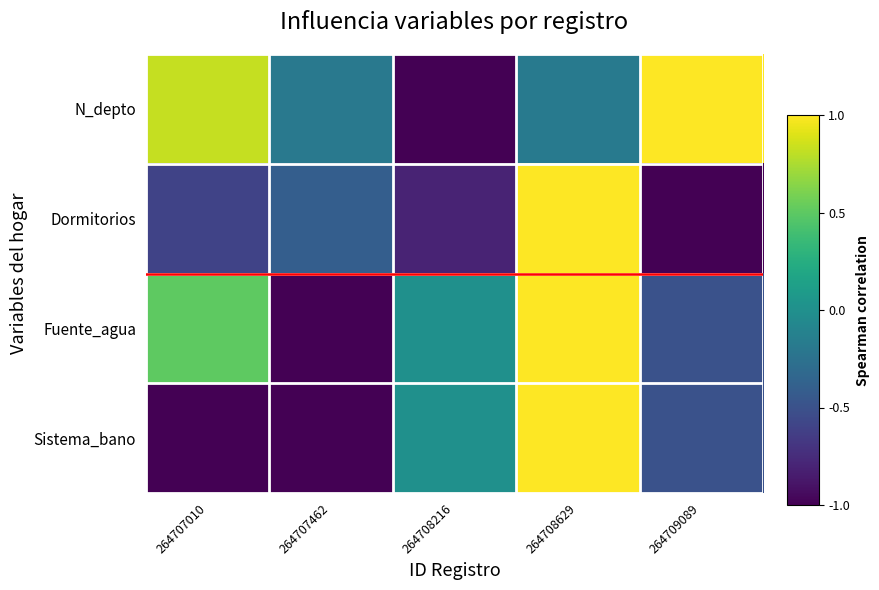

What is the difference between the highest and lowest values at 264709089?

2.0